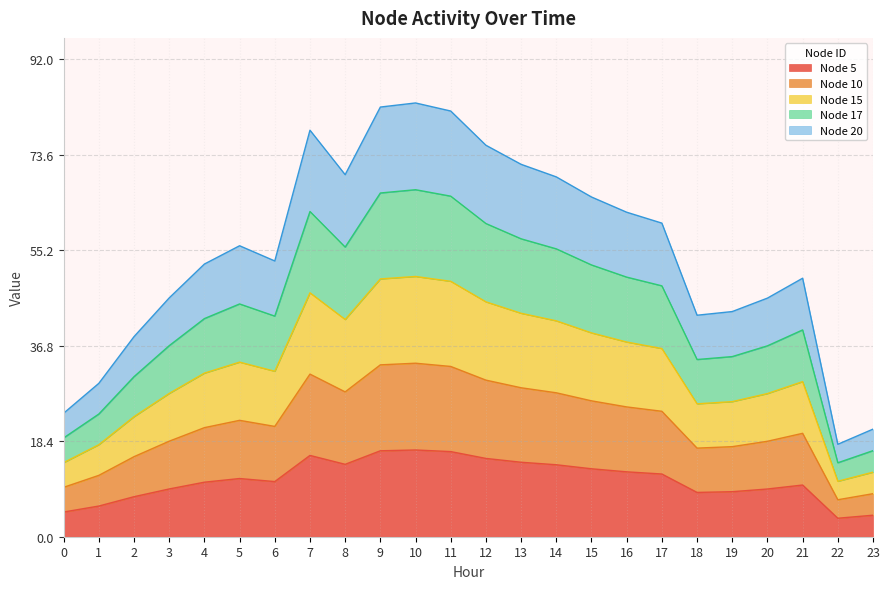

True or false: Node 17 has more than 0 points higher than both neighbors.

True